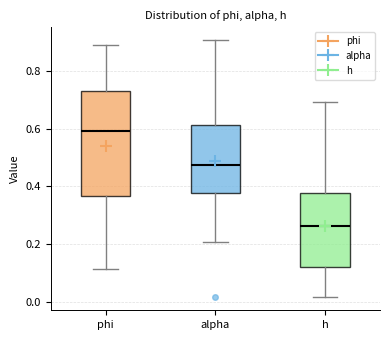

Reading left to right, read every box against the y-axis: the position of its median line, the range the box covers, and the ends of its whiskers. The values are not printed on the chart, so give them approximately, as read against the axis.

phi: median 0.60, box 0.36 to 0.74, whiskers 0.12 to 0.90
alpha: median 0.48, box 0.38 to 0.62, whiskers 0.20 to 0.90
h: median 0.26, box 0.12 to 0.38, whiskers 0.02 to 0.70